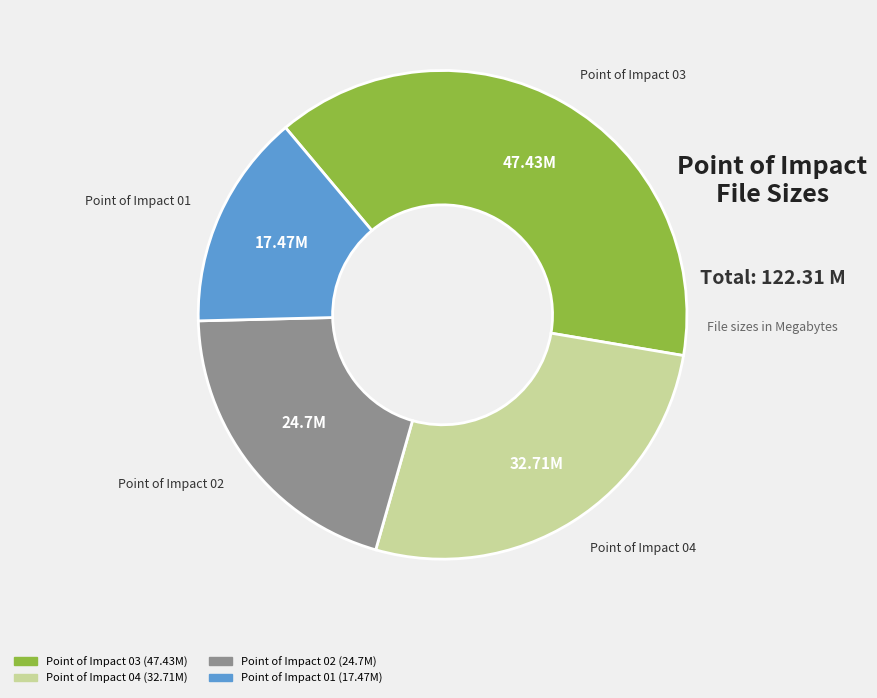

Is there any slice that represents more than half of the pie?

No